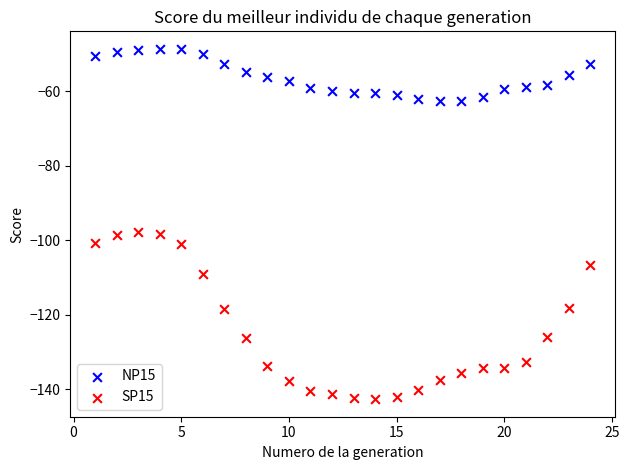

Which series reaches the maximum Y coordinate?

NP15